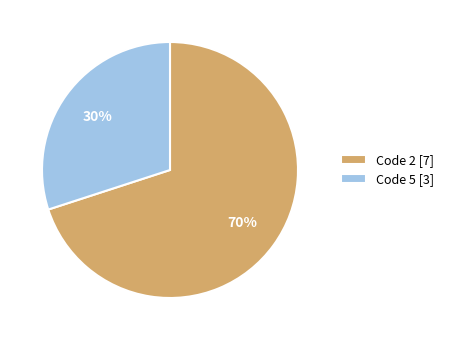

Does any single category account for the majority?

Yes